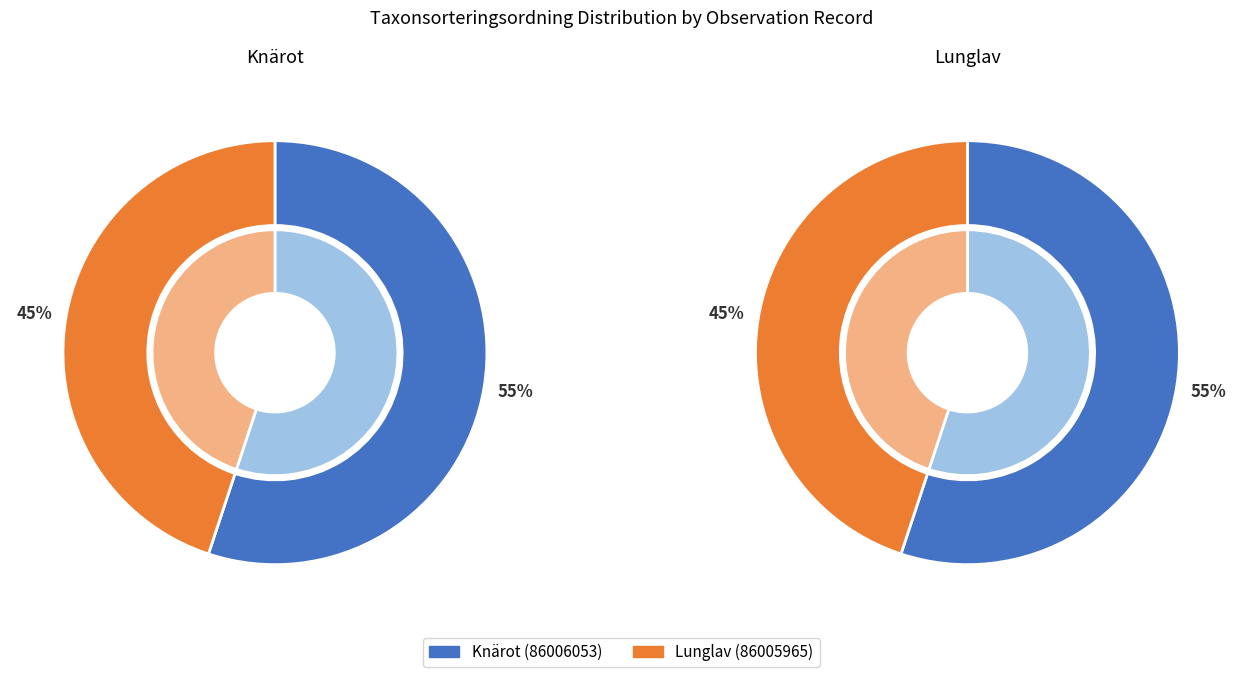

The Knärot (86006053) slice represents 41% of the pie. True or false?

False